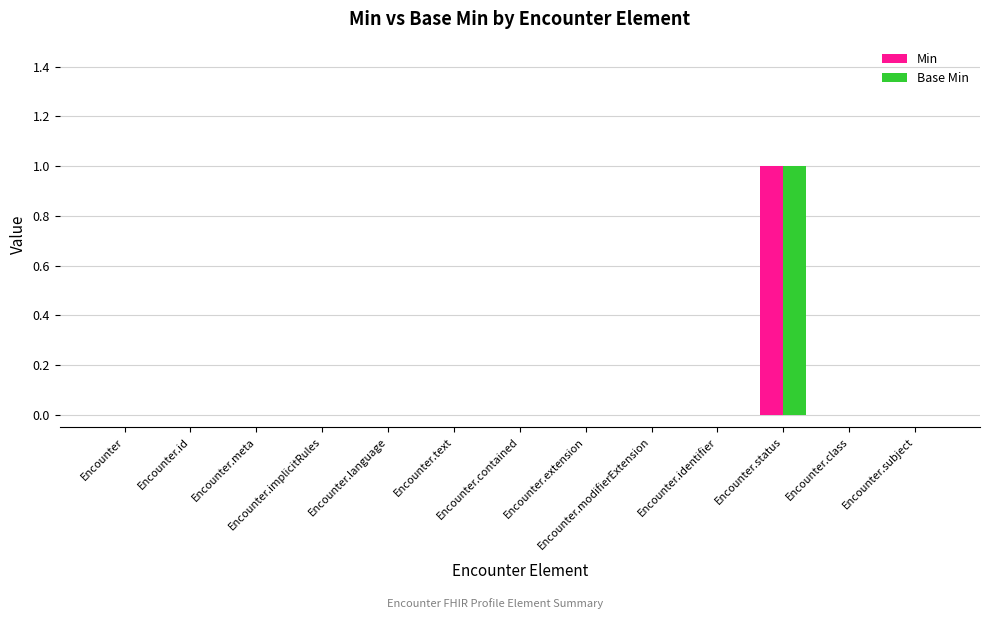

How many groups of bars are there?

13